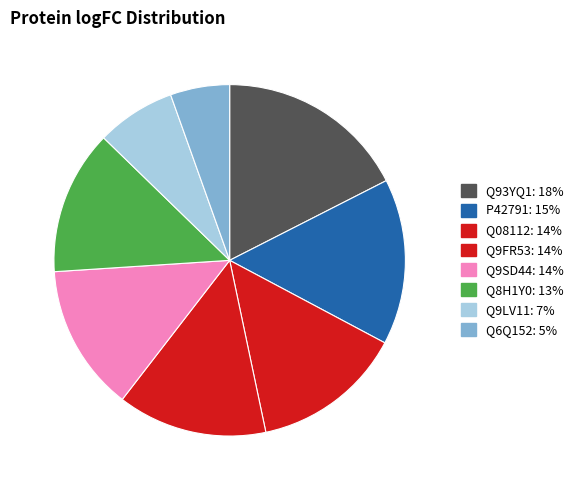

To the nearest percent, what is the difference between the largest and smallest slice percentages?

12%